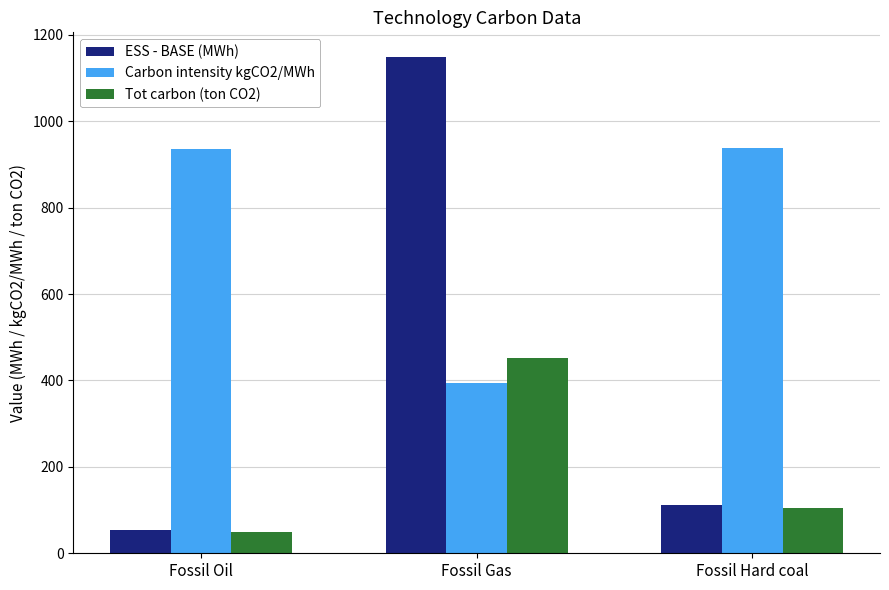

What is the difference between the maximum and minimum values in the Carbon intensity kgCO2/MWh series?

543.0